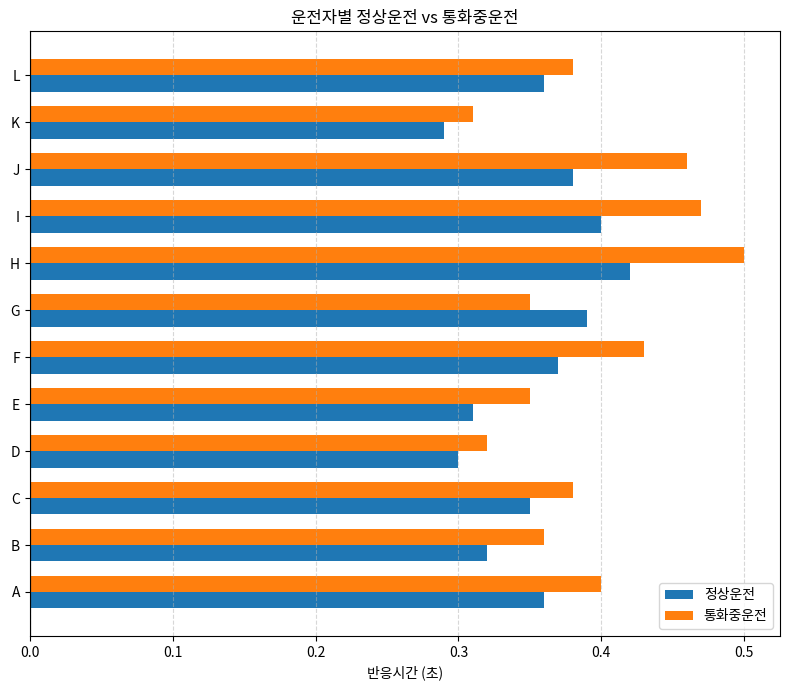

Rank the series by their maximum value, from lowest to highest.

정상운전, 통화중운전